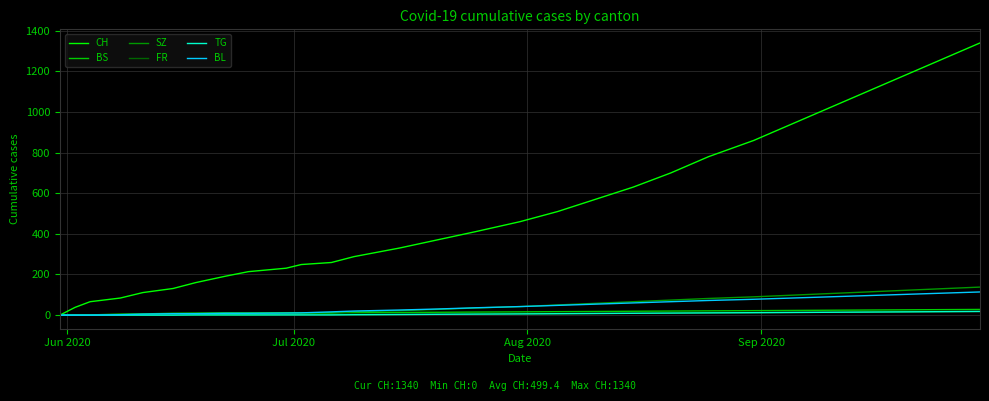

Which series has the widest spread of values?

CH